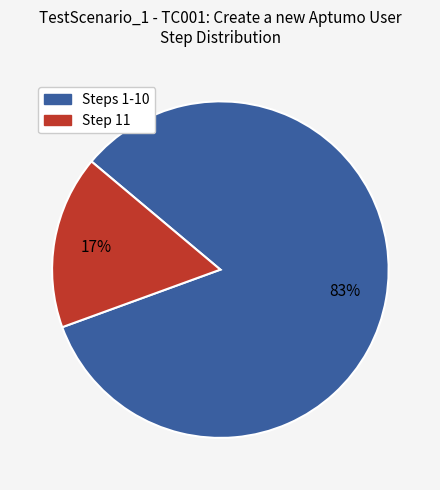

Is there a majority slice in this chart?

Yes